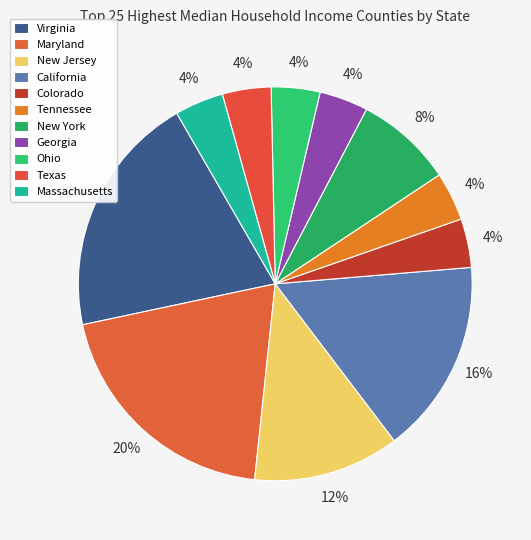

The Ohio slice represents 12% of the pie. True or false?

False